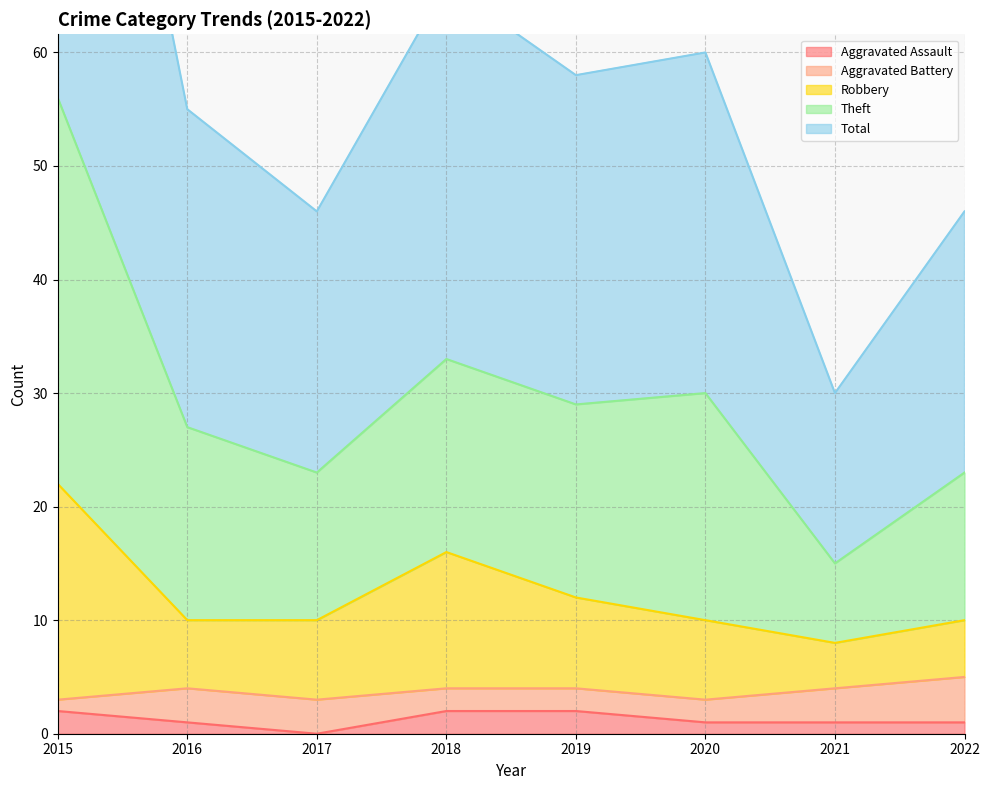

Is it true that Robbery equals 10 at 2017?

True